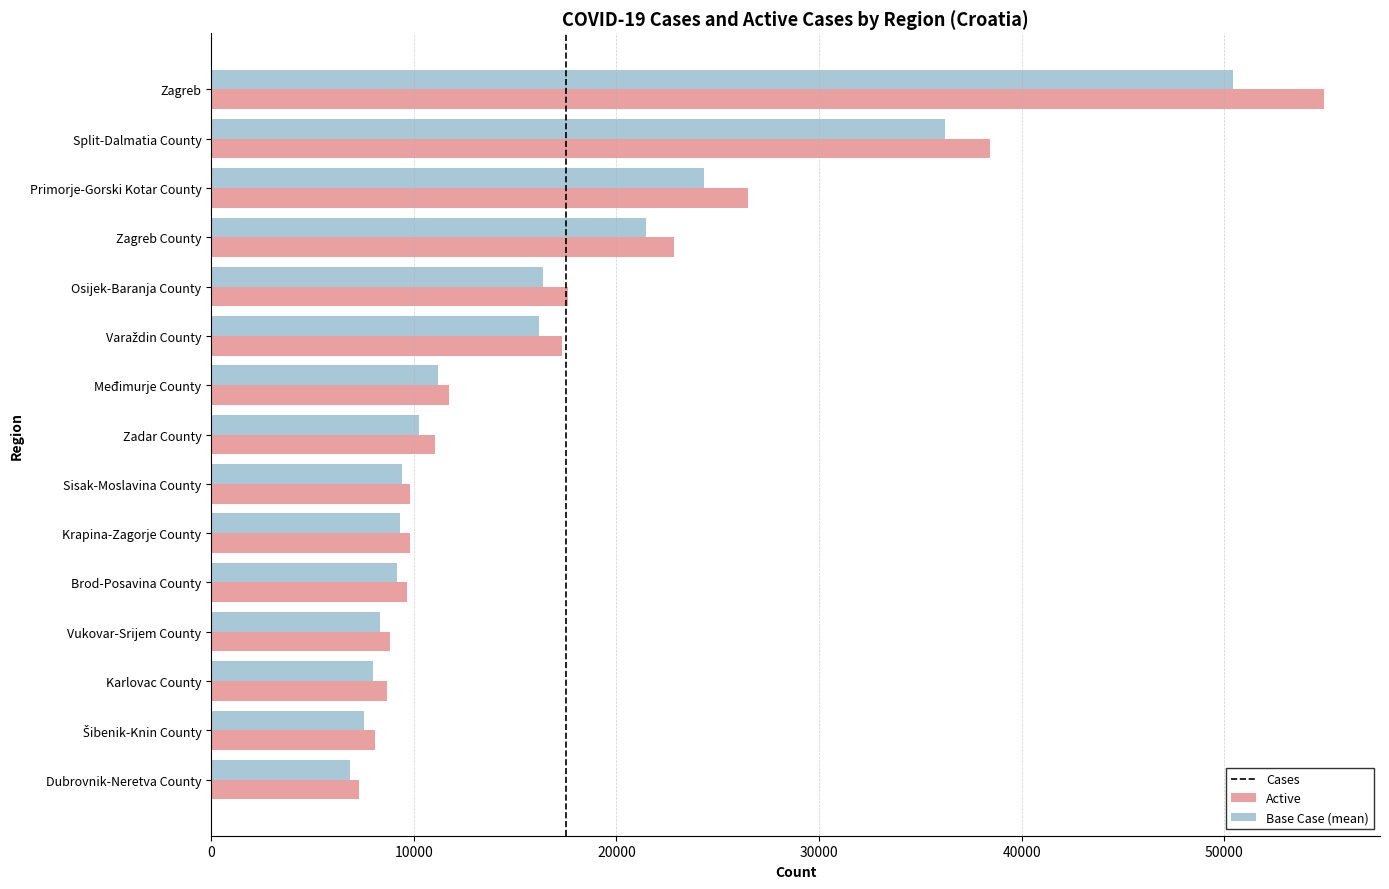

What is the highest value of the Cases series?

54939